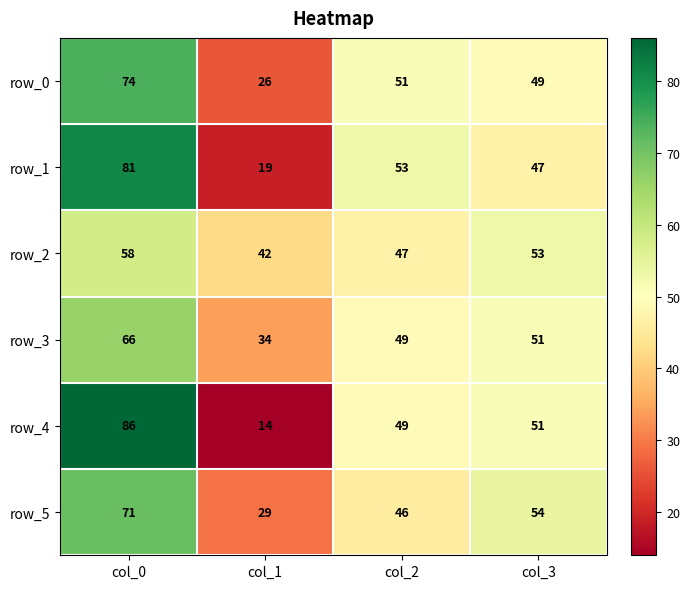

What is the average value of the row_0 series?

50